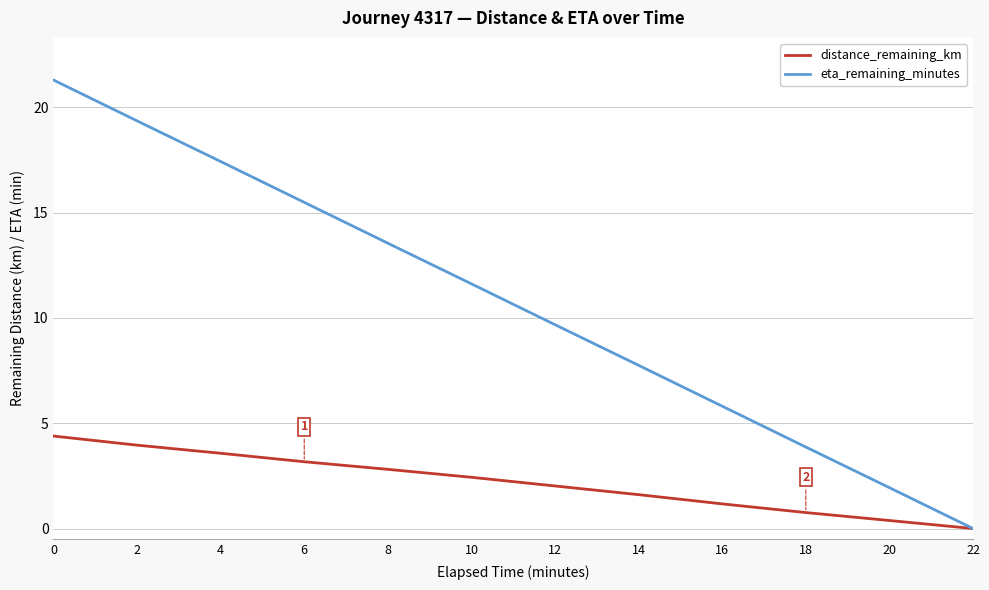

What is the total value across all series at 0?

25.7